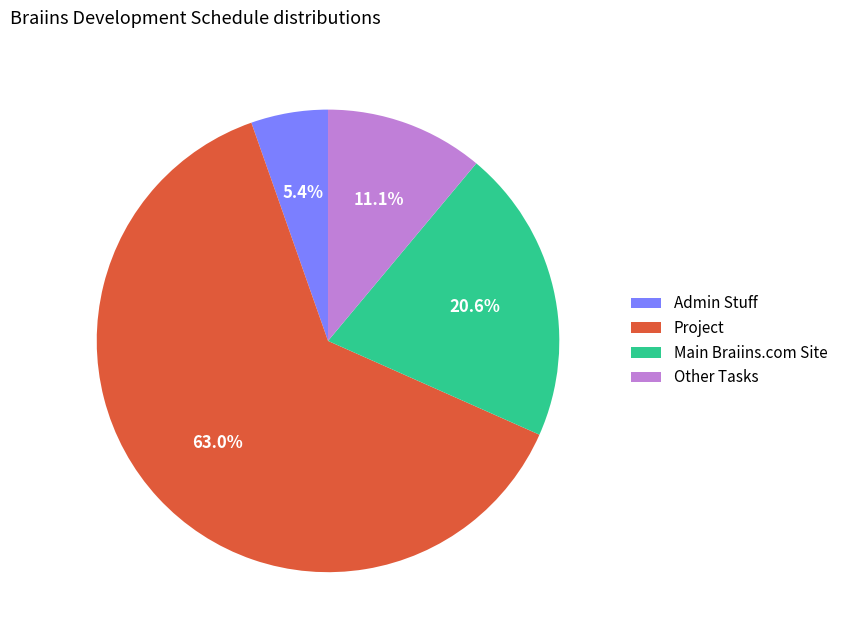

To the nearest percent, what portion does Other represent?

11%